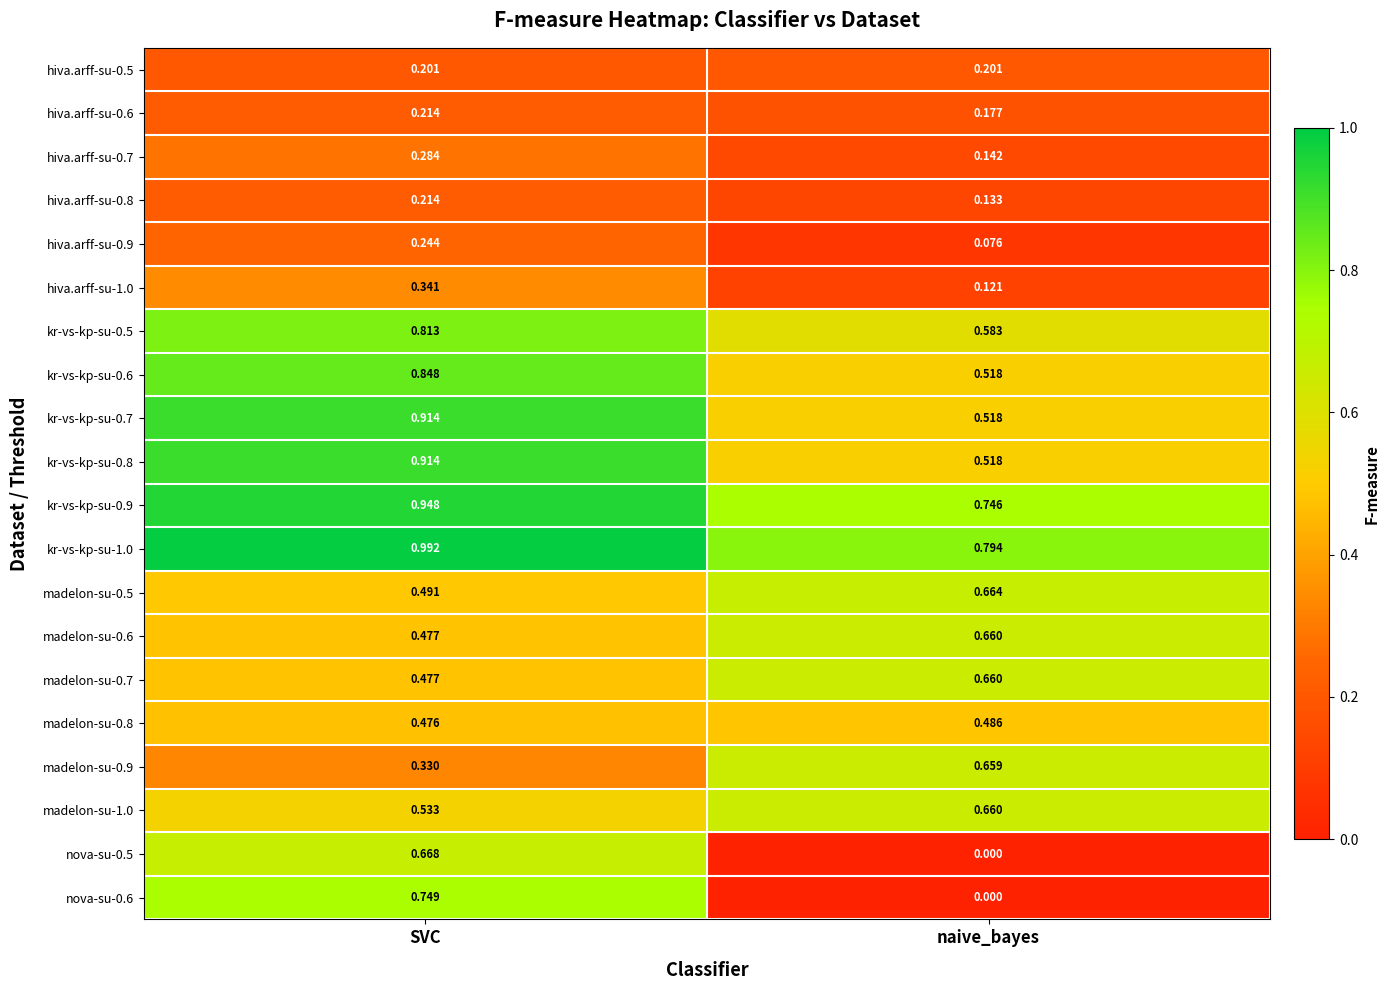

Where is kr-vs-kp-su-0.8 nearest to the value 0?

naive_bayes